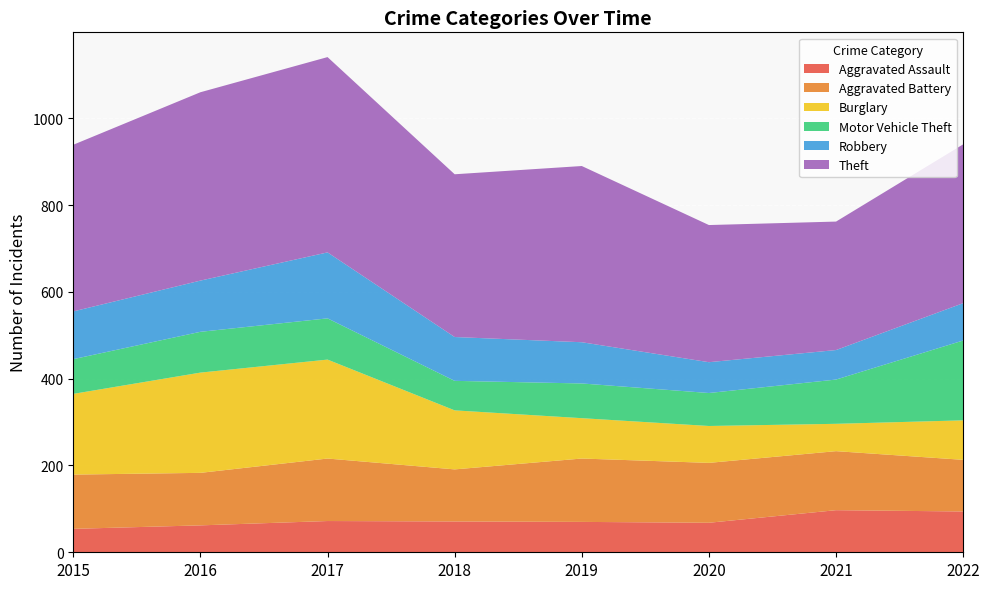

Reading left to right, extract all data points from this chart.

Aggravated Assault: 54	62	72	71	70	68	97	94
Aggravated Battery: 125	121	144	120	146	138	136	119
Burglary: 186	231	228	136	93	85	63	91
Motor Vehicle Theft: 80	94	95	68	80	76	102	184
Robbery: 110	118	152	101	95	71	68	86
Theft: 384	434	450	375	406	316	296	366